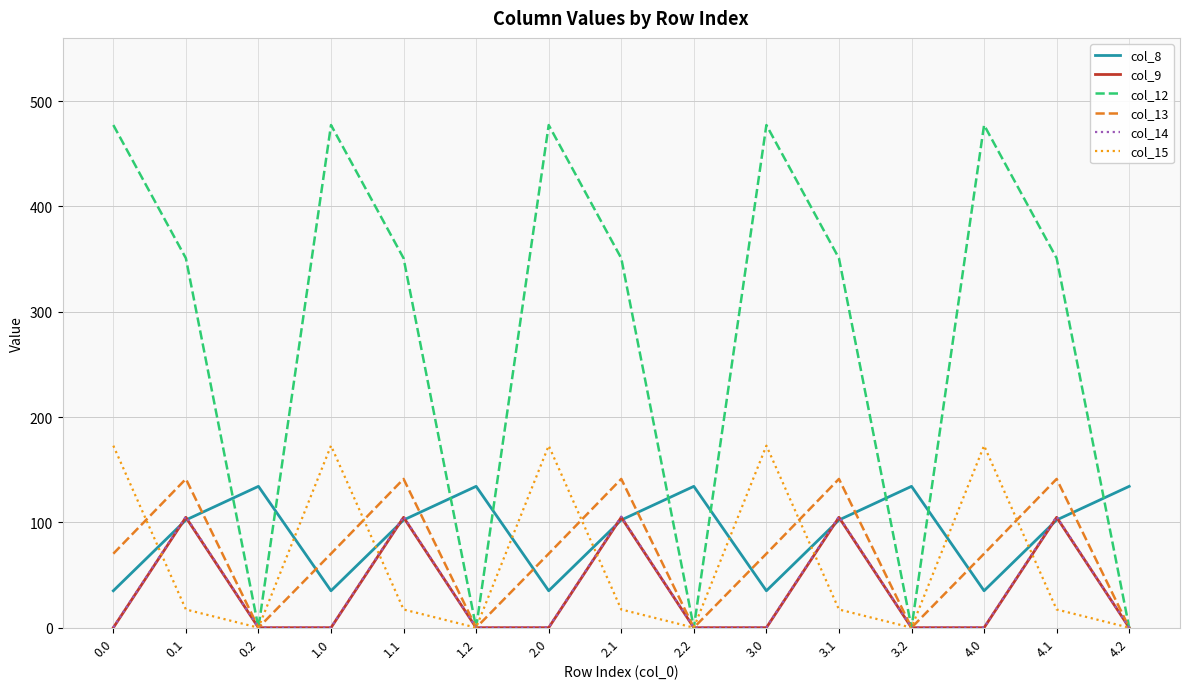

What position from the left is 2.2?

9